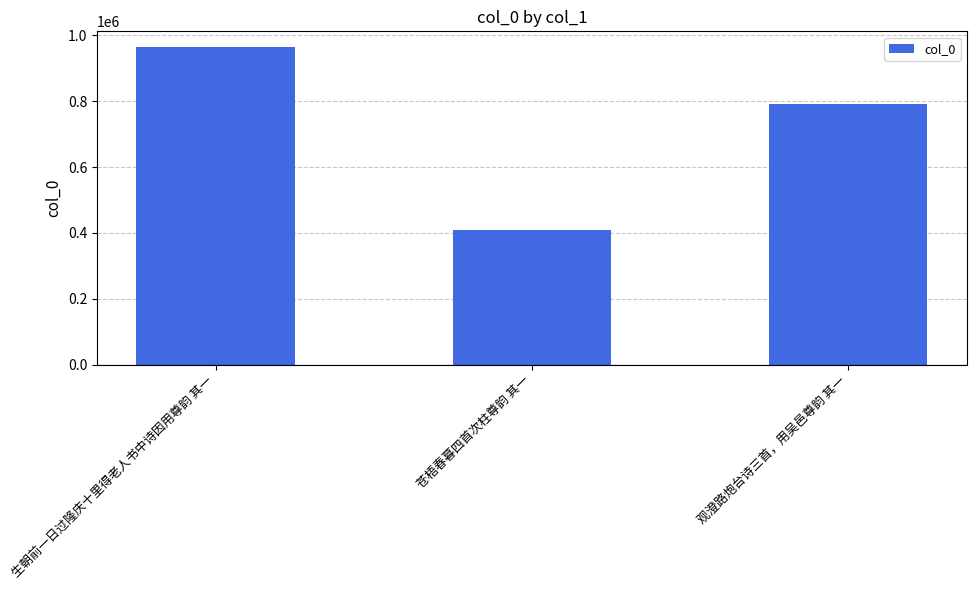

At which category does the chart reach its minimum across all series?

苍梧春暮四首次柱尊韵 其一